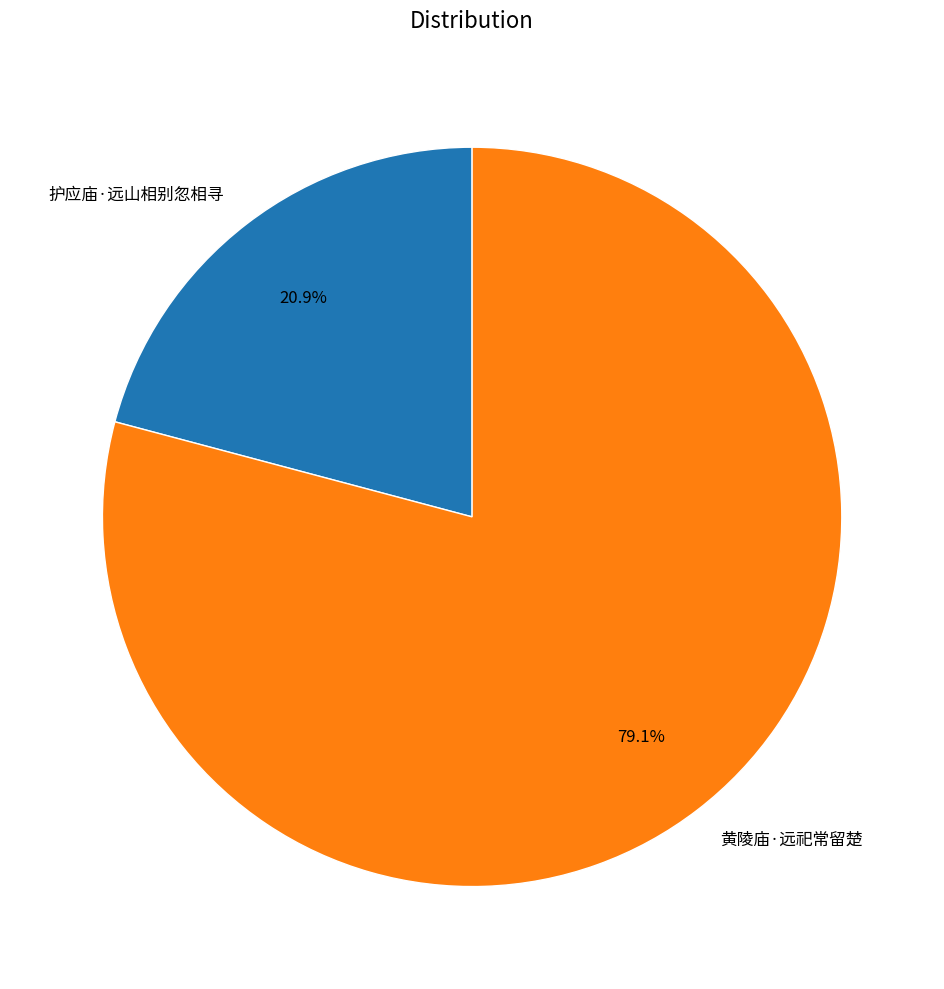

Is it true that 护应庙·远山相别忽相寻 is 21% of the pie?

True